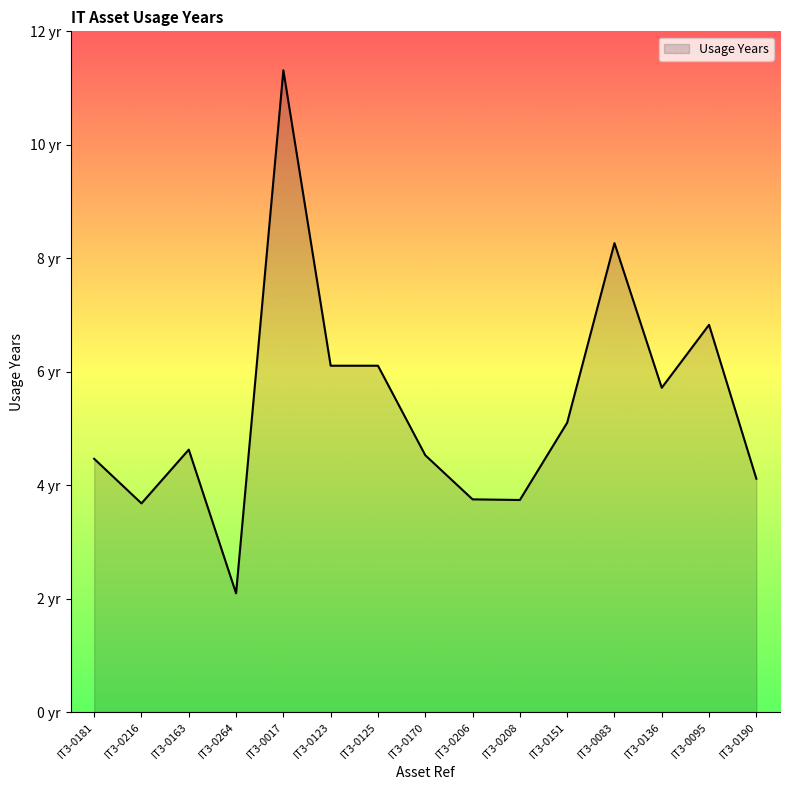

What is the label of the 8th point from the right?

IT3-0170